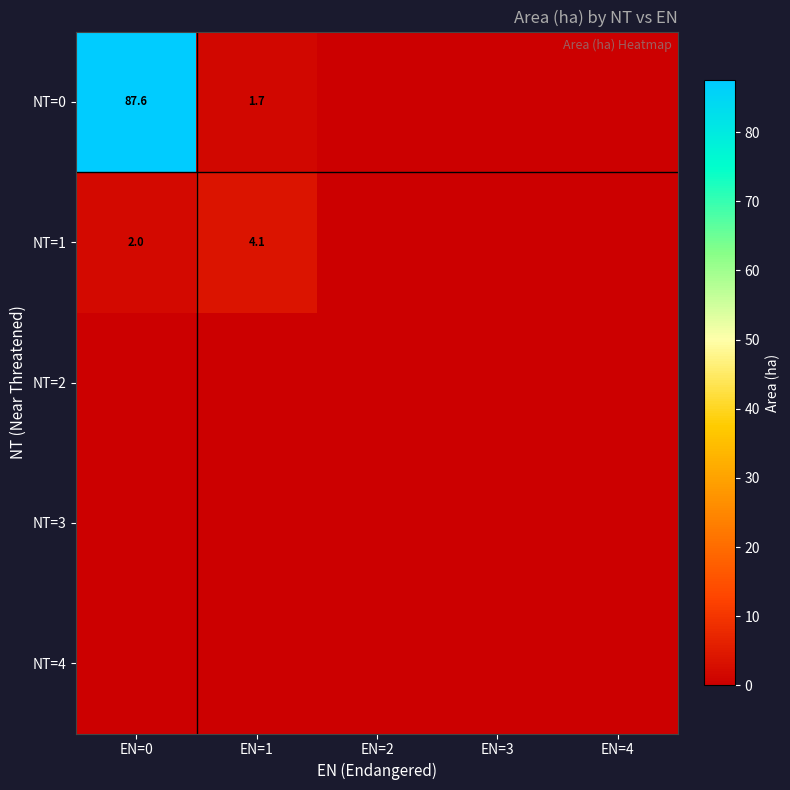

The NT=0 series shows 56.2 at EN=0. True or false?

False